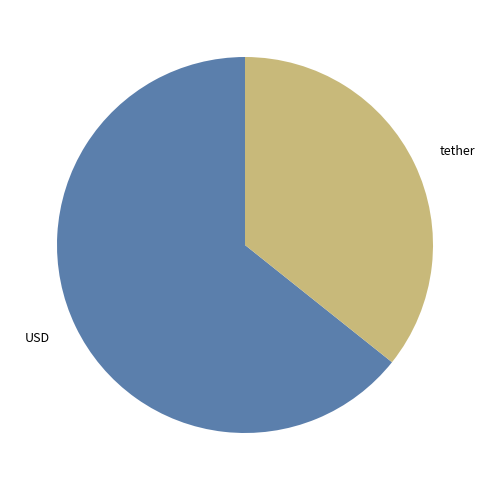

Rank the categories by value from highest to lowest.

USD, tether